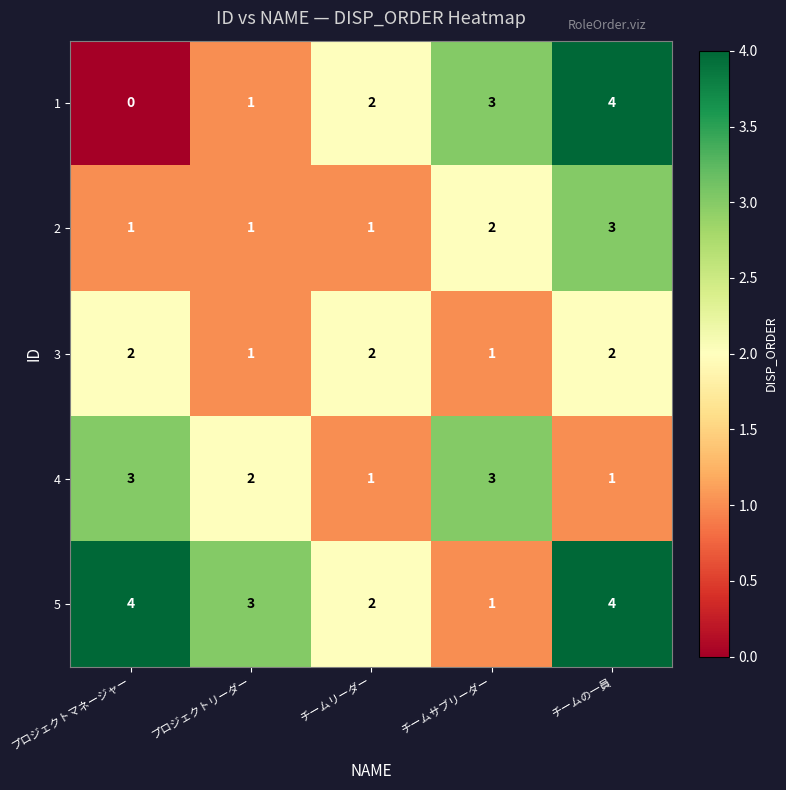

Is it true that 1 equals 1 at プロジェクトリーダー?

True